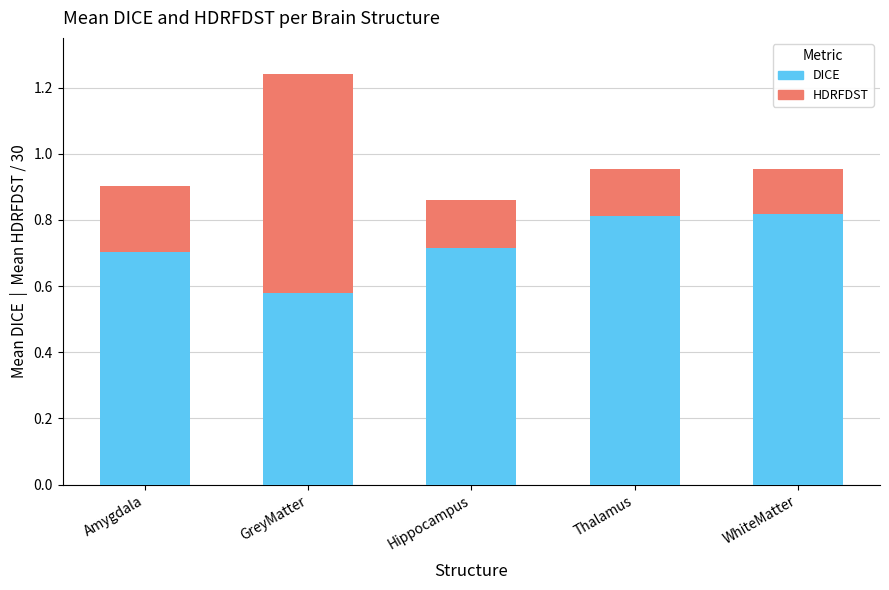

Are the bars horizontal?

No